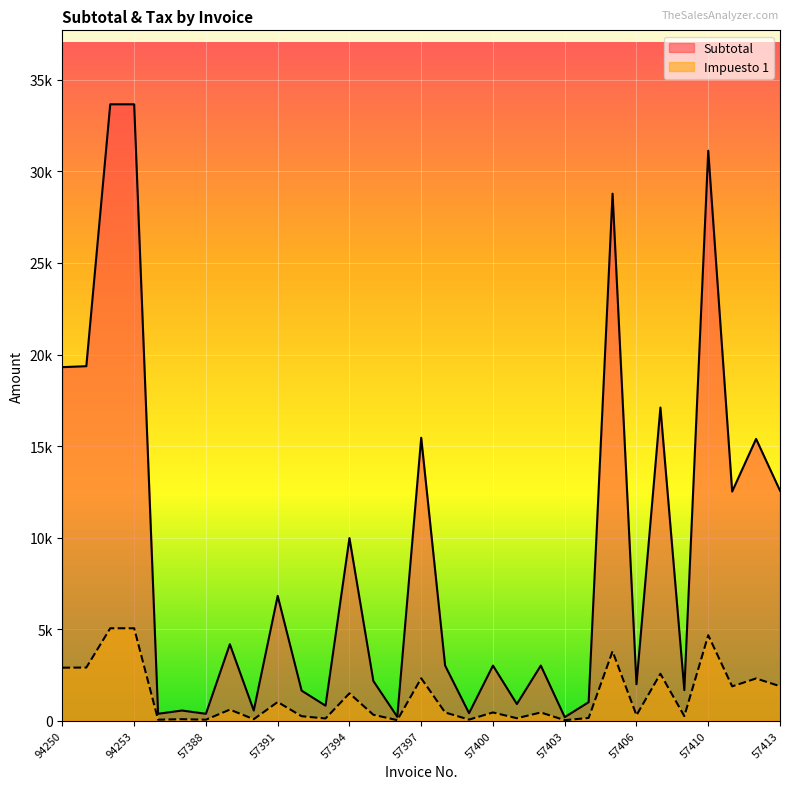

Which series has the largest range (max minus min)?

Subtotal